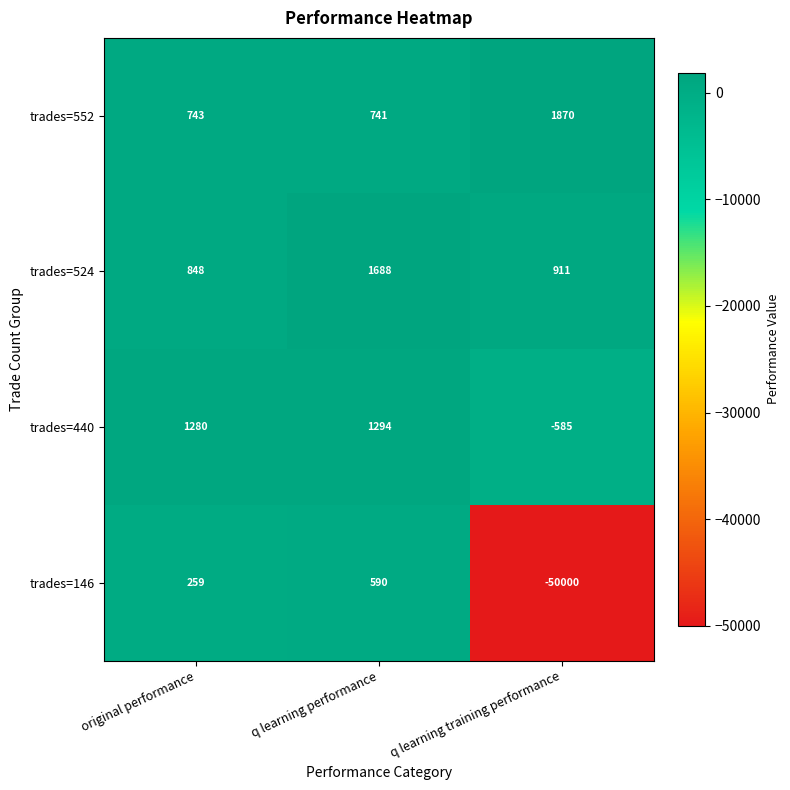

How many distinct data groups are displayed?

4